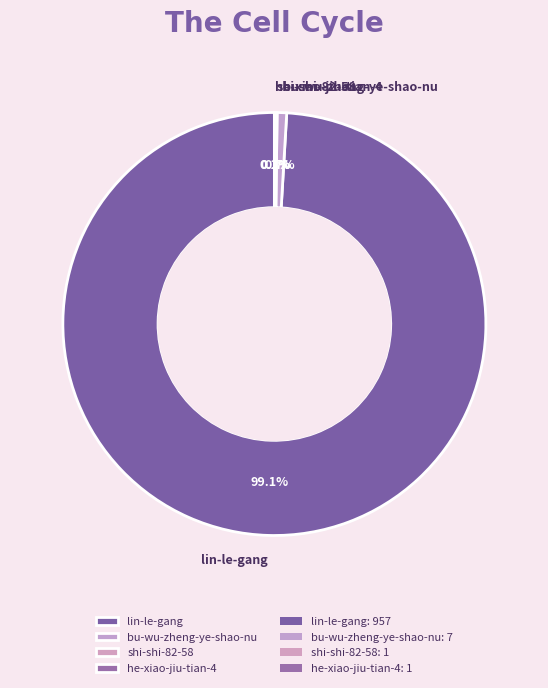

Which slice is the largest?

lin-le-gang